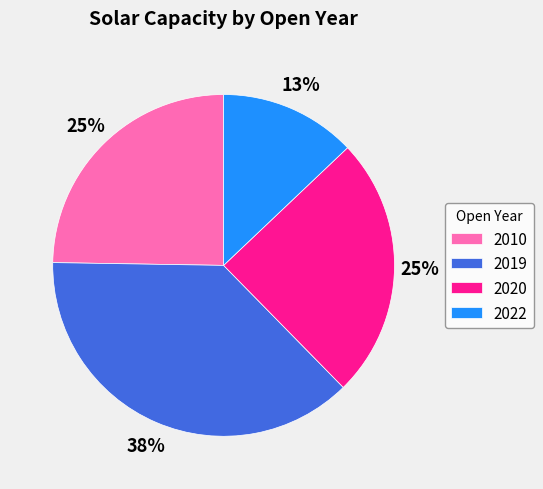

How many segments does this pie chart have?

4